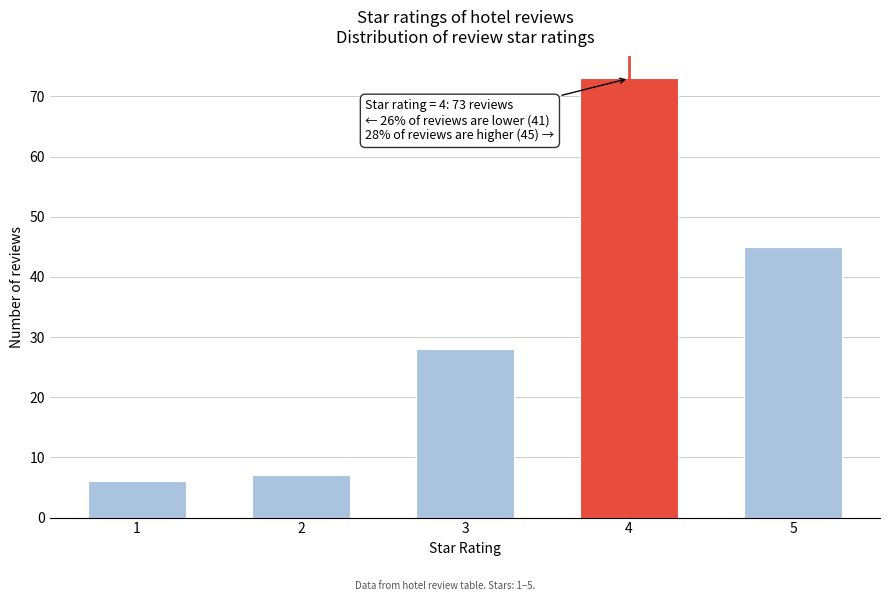

Reading right to left, what are all the values shown in this chart?

45	73	28	7	6